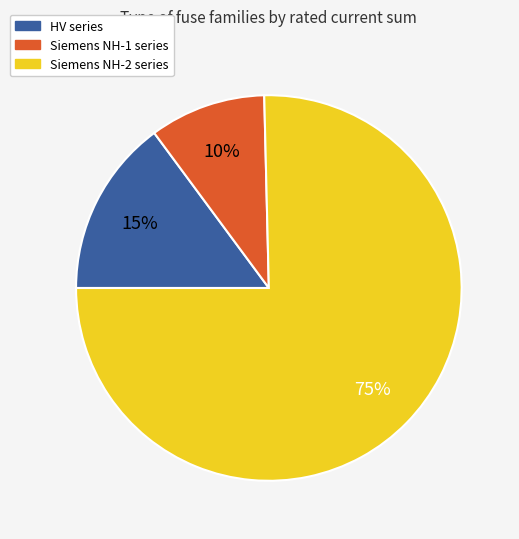

To the nearest percent, what is the average slice percentage?

33%